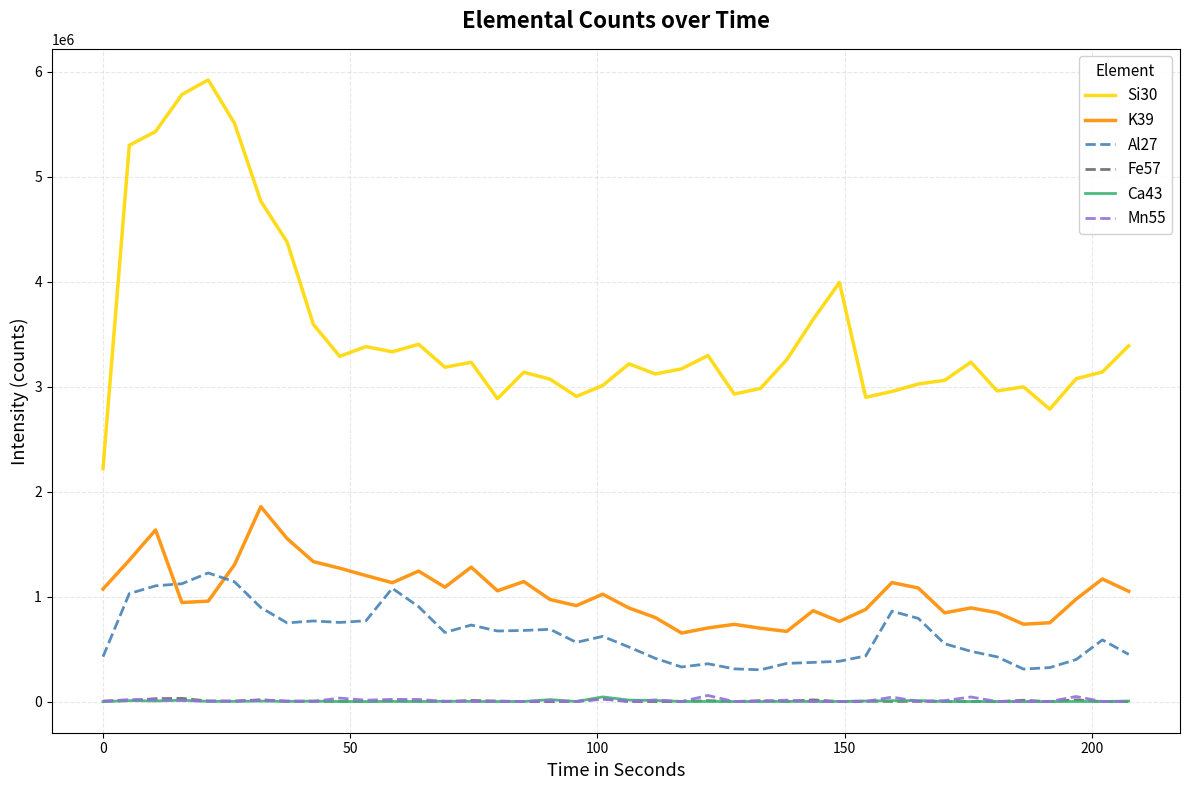

What is the greatest value displayed?

5921324.0